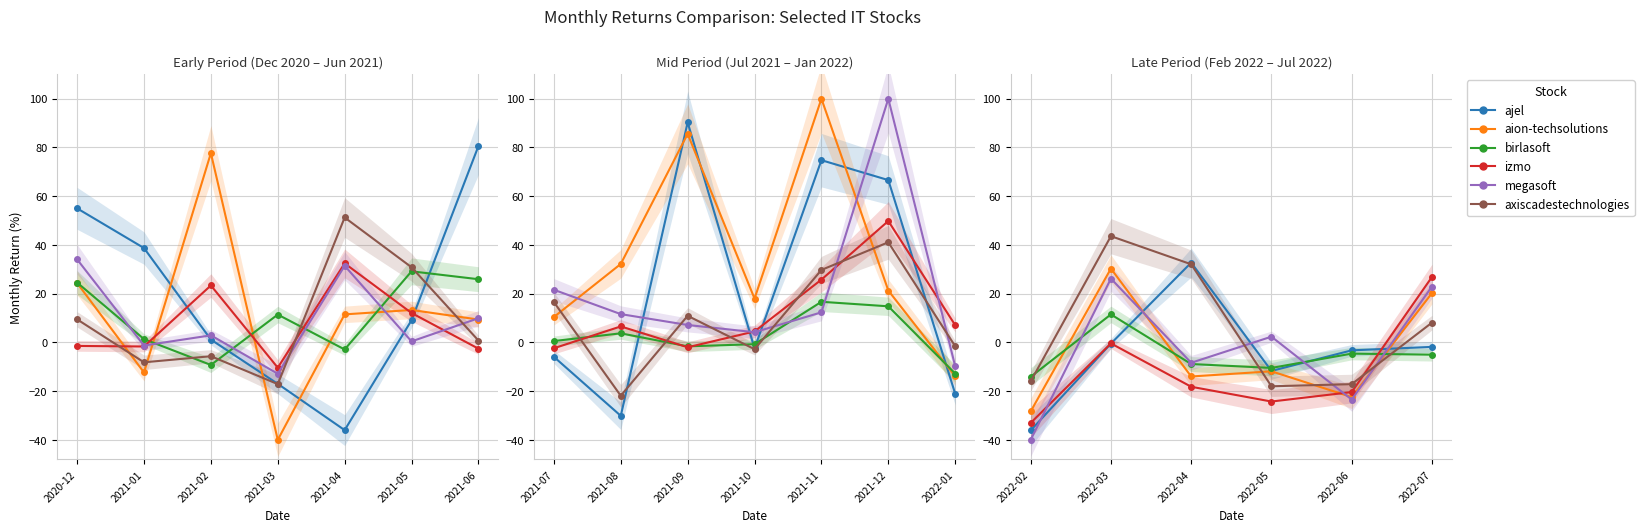

True or false: birlasoft and ajel intersect in this chart.

True